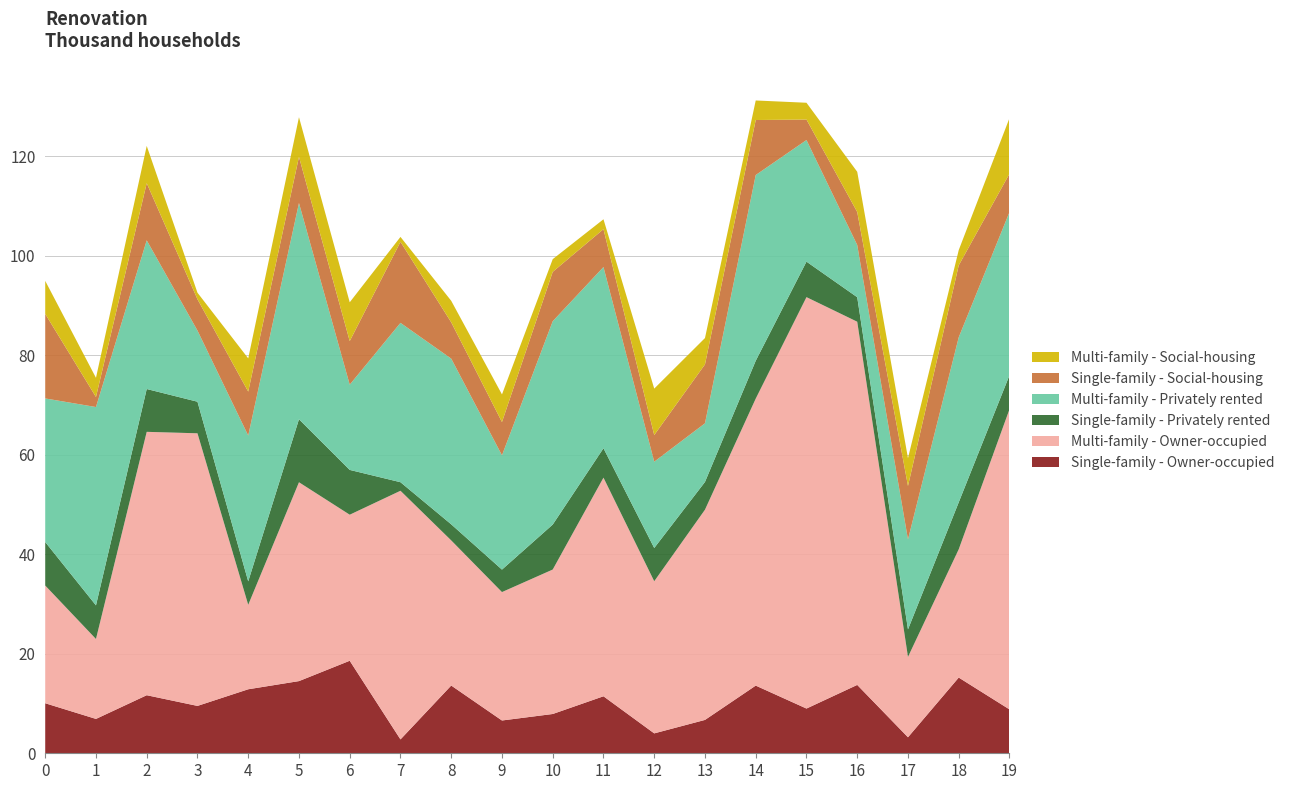

True or false: Single-family - Owner-occupied has a value of 3.6 at 16.

False